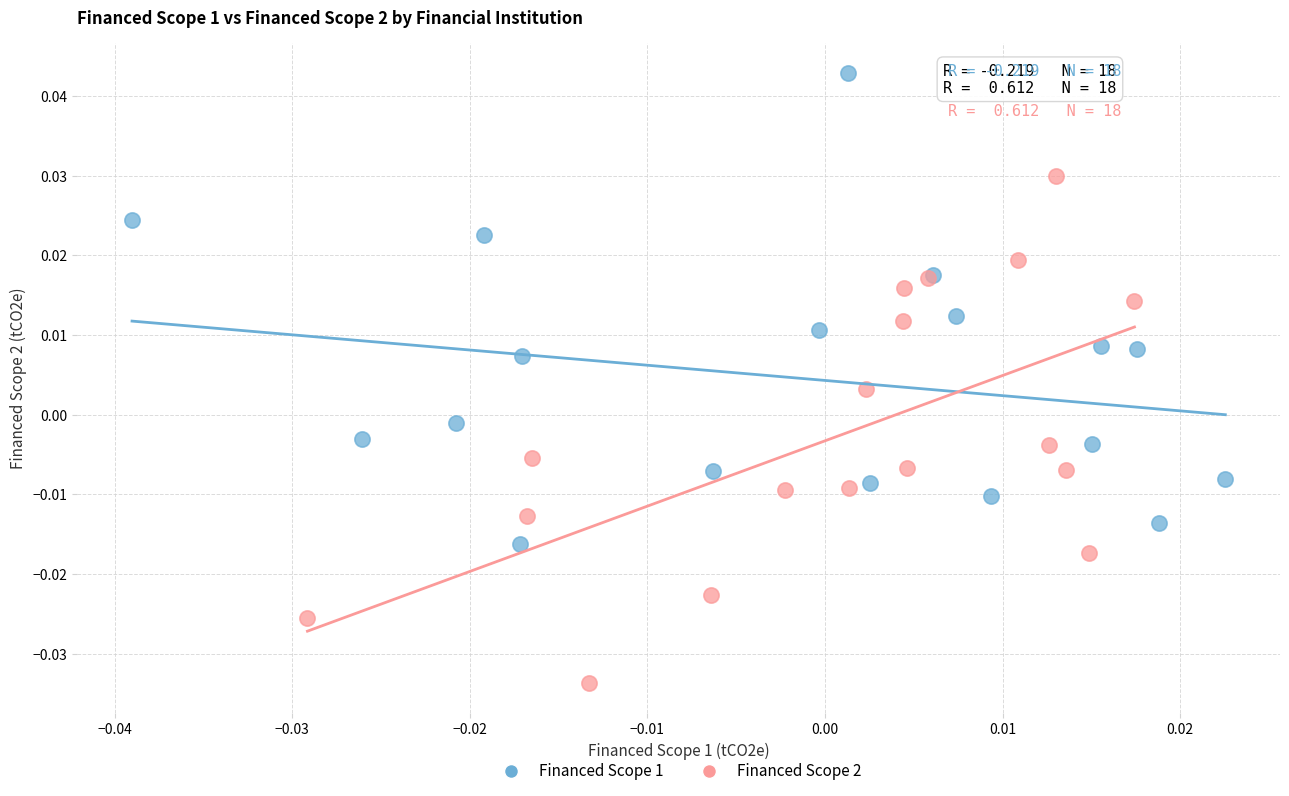

Which series contains the lowest Y value?

Financed Scope 2